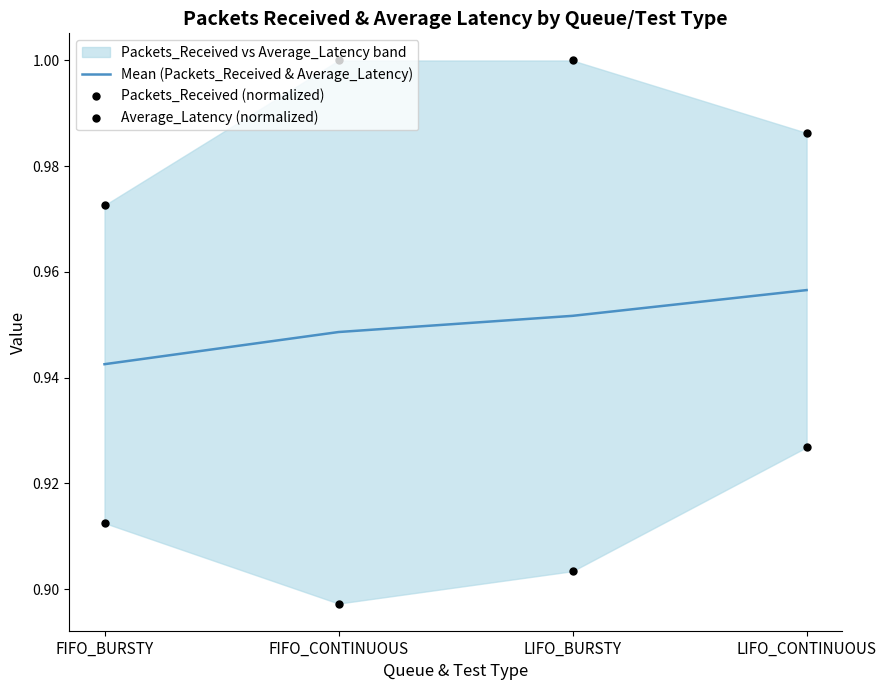

What are all the series names shown in the legend?

Mean (Packets_Received & Average_Latency), Packets_Received (normalized), Average_Latency (normalized)